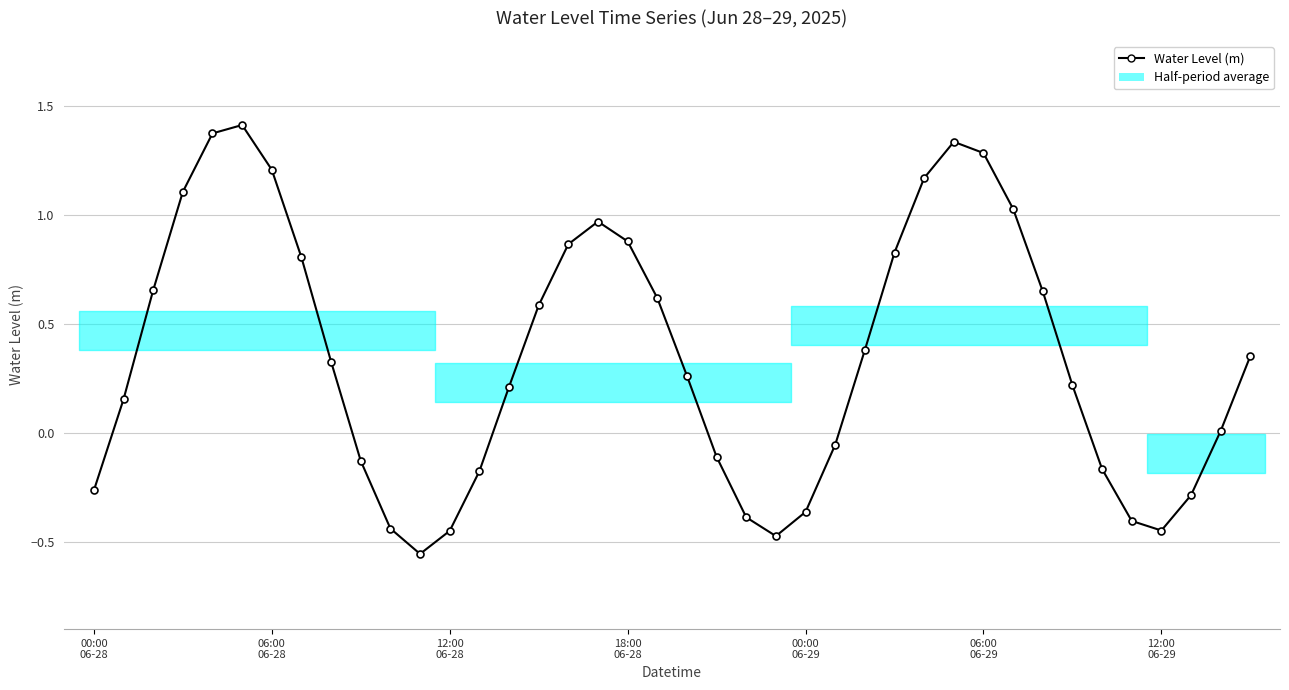

Where is the first local minimum?

11